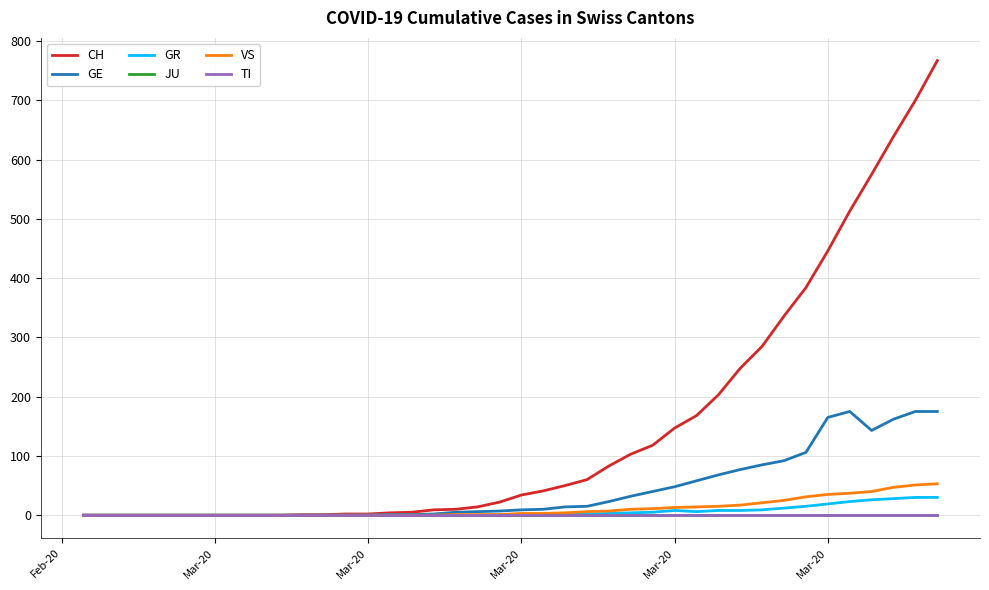

Rank the series by their maximum value, from highest to lowest.

CH, GE, VS, GR, JU, TI